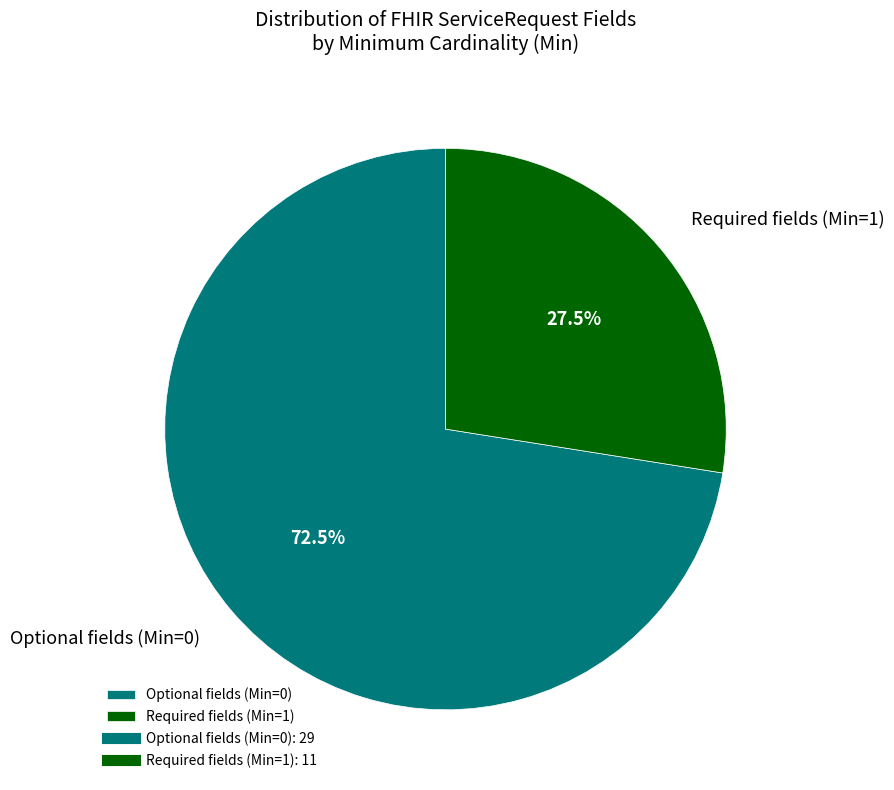

Rank the categories by value from lowest to highest.

Required fields (Min=1), Optional fields (Min=0)